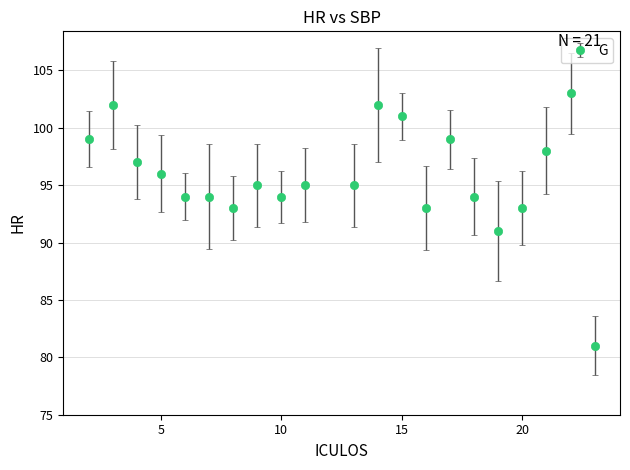

What is the average value?

96